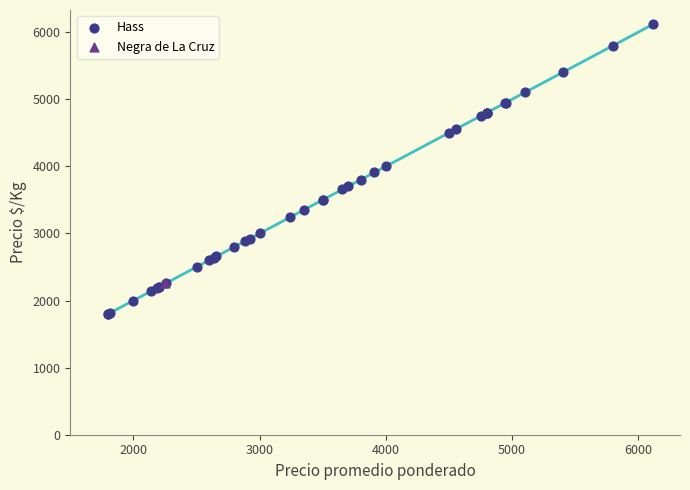

What are all the series names shown in the legend?

Hass, Negra de La Cruz